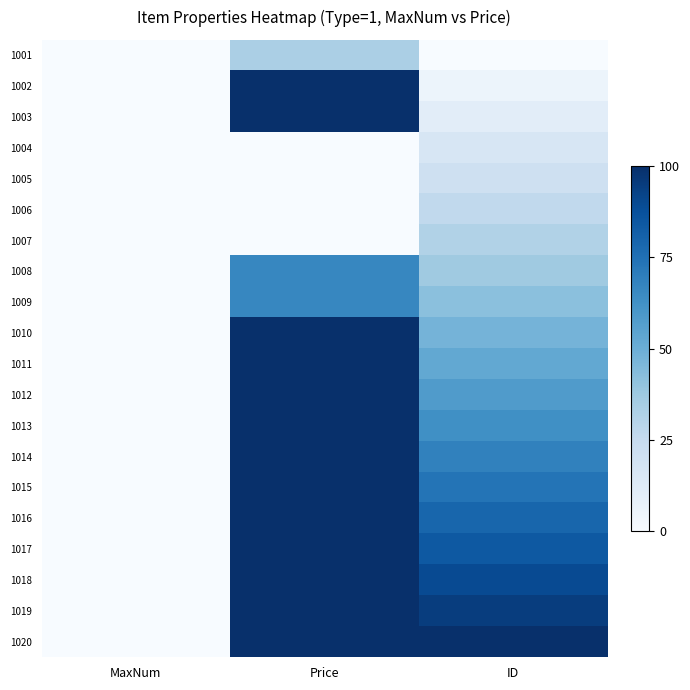

What is the total value across all series at ID?

10.0